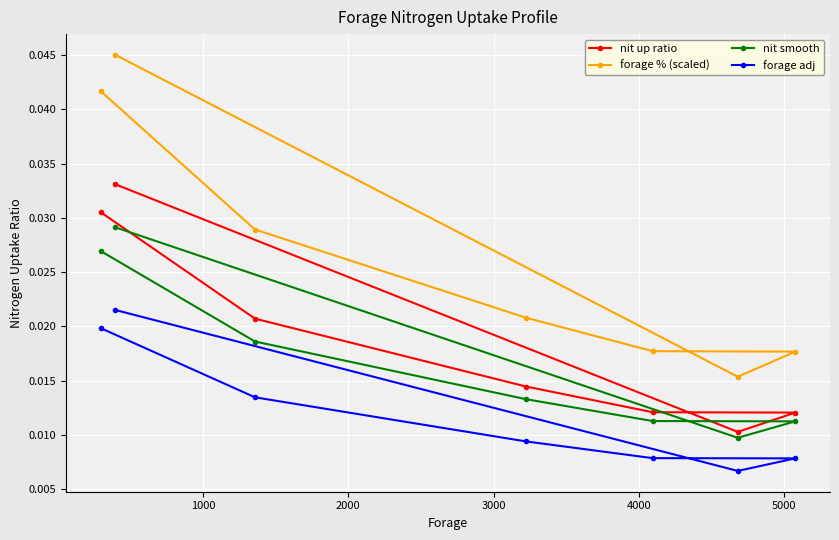

True or false: nit smooth and forage % (scaled) intersect in this chart.

False